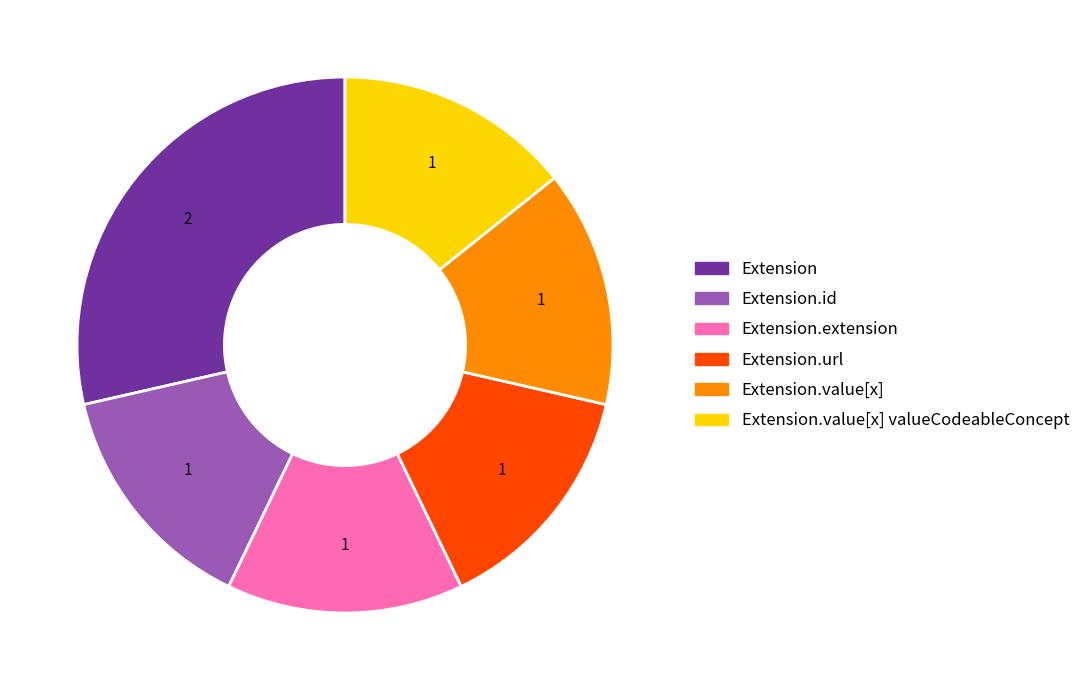

Does any single category account for the majority?

No